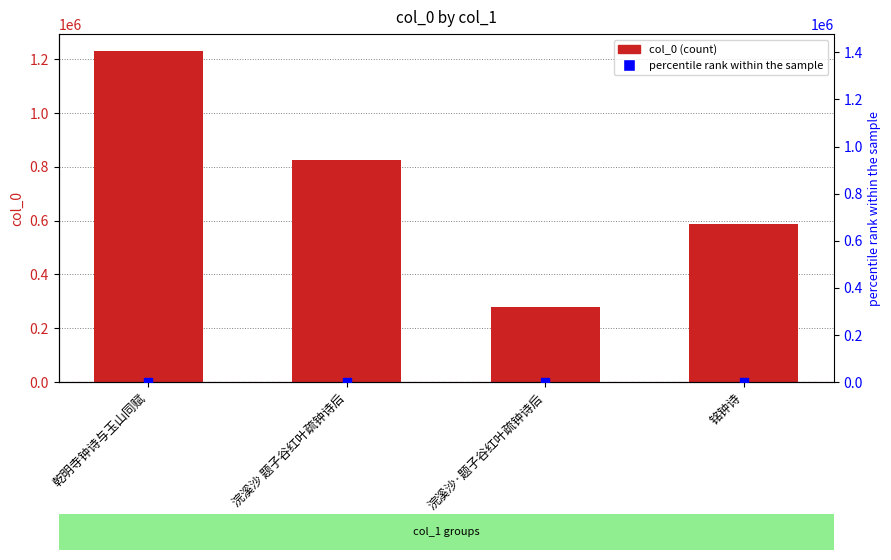

Which series contains the highest Y value?

col_0